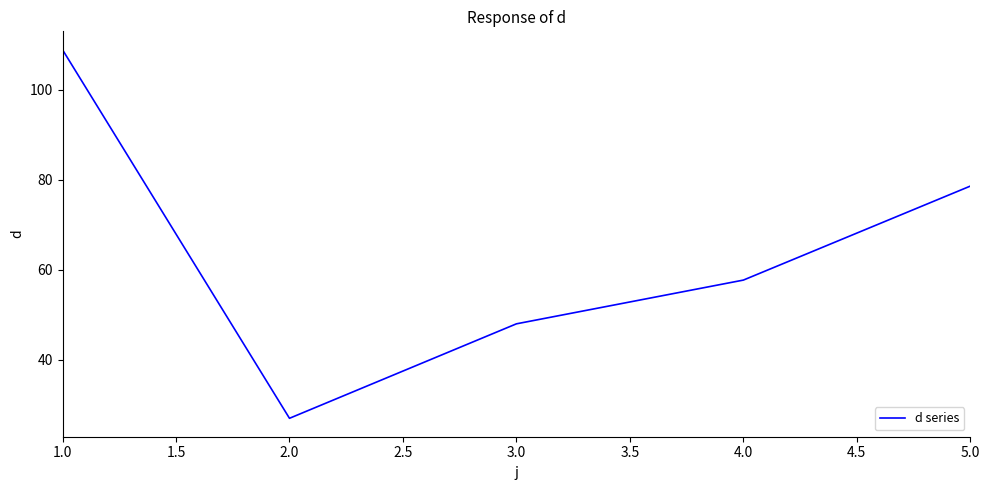

What is the average value?

64.0